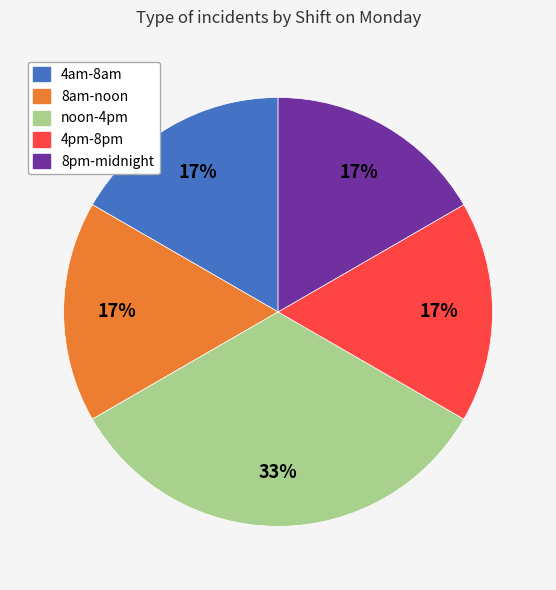

To the nearest percent, what is the average slice percentage?

20%